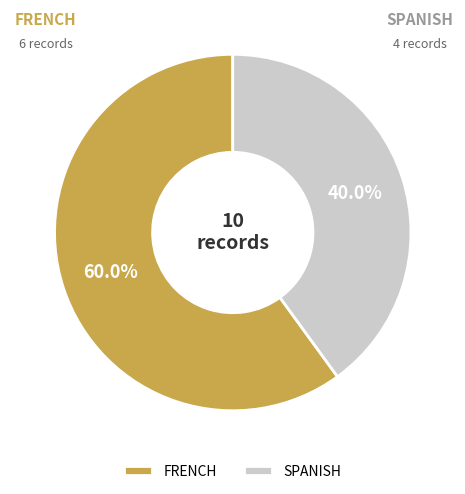

Is FRENCH the majority of the pie?

Yes